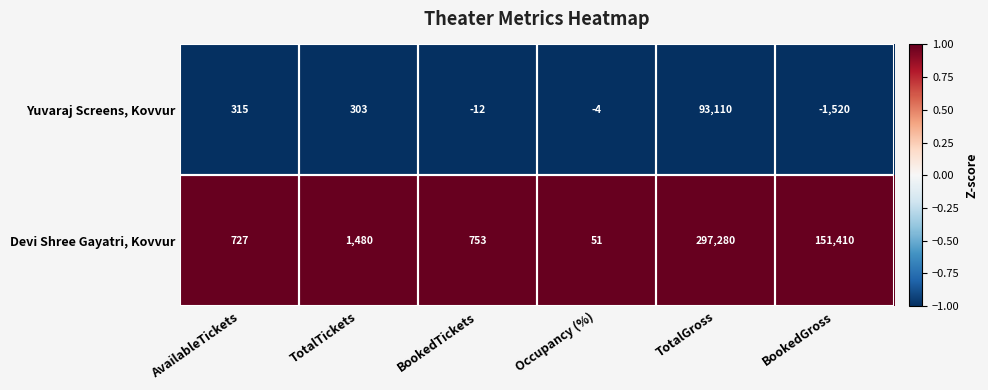

What is the greatest value displayed?

297280